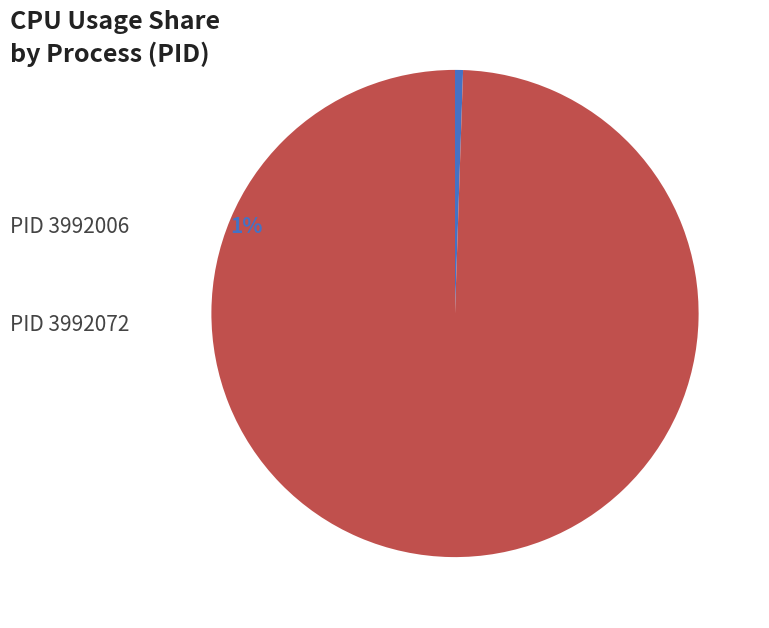

How many segments does this pie chart have?

2